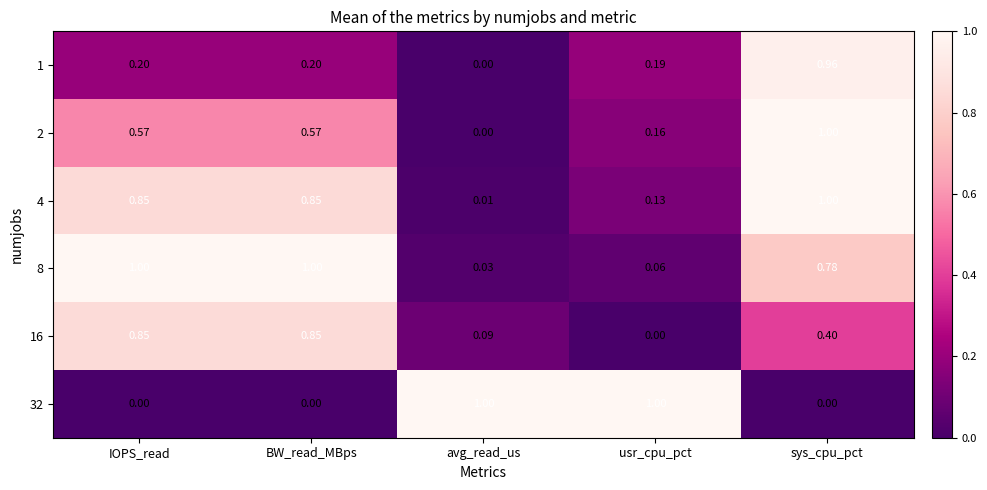

Is the value of 1 at usr_cpu_pct greater than the value of 16 at sys_cpu_pct?

No